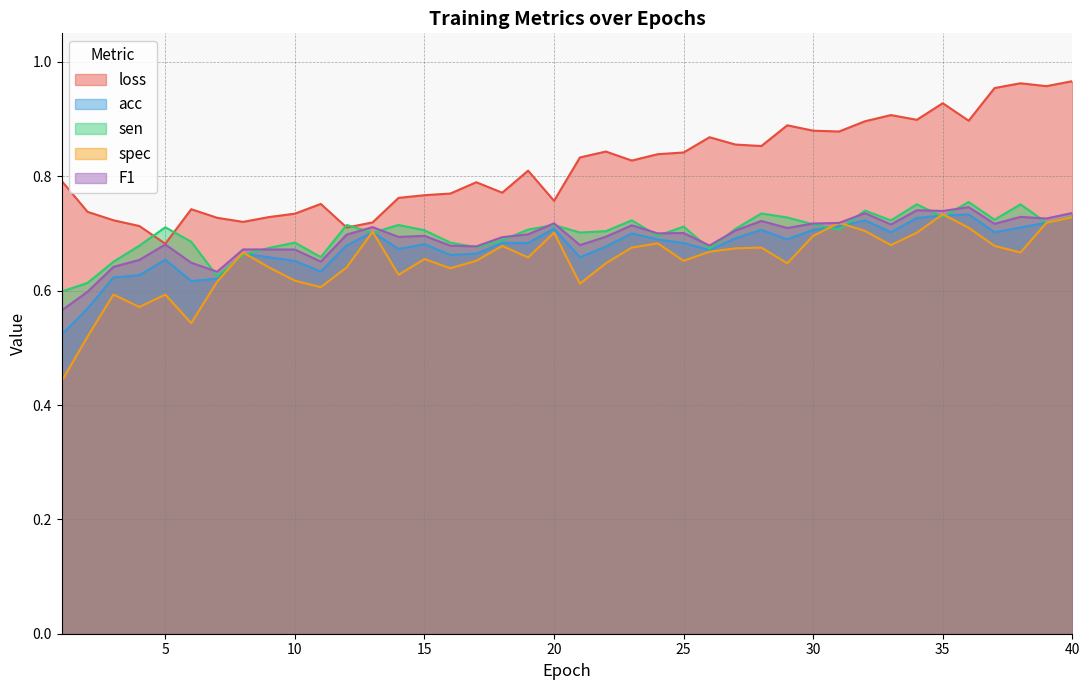

Reading left to right, transcribe all the data shown in this chart.

loss: 1=0.8	2=0.7	3=0.7	4=0.7	5=0.7	6=0.7	7=0.7	8=0.7	9=0.7	10=0.7	11=0.8	12=0.7	13=0.7	14=0.8	15=0.8	16=0.8	17=0.8	18=0.8	19=0.8	20=0.8	21=0.8	22=0.8	23=0.8	24=0.8	25=0.8	26=0.9	27=0.9	28=0.9	29=0.9	30=0.9	31=0.9	32=0.9	33=0.9	34=0.9	35=0.9	36=0.9	37=1.0	38=1.0	39=1.0	40=1.0
acc: 1=0.5	2=0.6	3=0.6	4=0.6	5=0.7	6=0.6	7=0.6	8=0.7	9=0.7	10=0.7	11=0.6	12=0.7	13=0.7	14=0.7	15=0.7	16=0.7	17=0.7	18=0.7	19=0.7	20=0.7	21=0.7	22=0.7	23=0.7	24=0.7	25=0.7	26=0.7	27=0.7	28=0.7	29=0.7	30=0.7	31=0.7	32=0.7	33=0.7	34=0.7	35=0.7	36=0.7	37=0.7	38=0.7	39=0.7	40=0.7
sen: 1=0.6	2=0.6	3=0.7	4=0.7	5=0.7	6=0.7	7=0.6	8=0.7	9=0.7	10=0.7	11=0.7	12=0.7	13=0.7	14=0.7	15=0.7	16=0.7	17=0.7	18=0.7	19=0.7	20=0.7	21=0.7	22=0.7	23=0.7	24=0.7	25=0.7	26=0.7	27=0.7	28=0.7	29=0.7	30=0.7	31=0.7	32=0.7	33=0.7	34=0.8	35=0.7	36=0.8	37=0.7	38=0.8	39=0.7	40=0.7
spec: 1=0.4	2=0.5	3=0.6	4=0.6	5=0.6	6=0.5	7=0.6	8=0.7	9=0.6	10=0.6	11=0.6	12=0.6	13=0.7	14=0.6	15=0.7	16=0.6	17=0.7	18=0.7	19=0.7	20=0.7	21=0.6	22=0.6	23=0.7	24=0.7	25=0.7	26=0.7	27=0.7	28=0.7	29=0.6	30=0.7	31=0.7	32=0.7	33=0.7	34=0.7	35=0.7	36=0.7	37=0.7	38=0.7	39=0.7	40=0.7
F1: 1=0.6	2=0.6	3=0.6	4=0.7	5=0.7	6=0.6	7=0.6	8=0.7	9=0.7	10=0.7	11=0.7	12=0.7	13=0.7	14=0.7	15=0.7	16=0.7	17=0.7	18=0.7	19=0.7	20=0.7	21=0.7	22=0.7	23=0.7	24=0.7	25=0.7	26=0.7	27=0.7	28=0.7	29=0.7	30=0.7	31=0.7	32=0.7	33=0.7	34=0.7	35=0.7	36=0.7	37=0.7	38=0.7	39=0.7	40=0.7